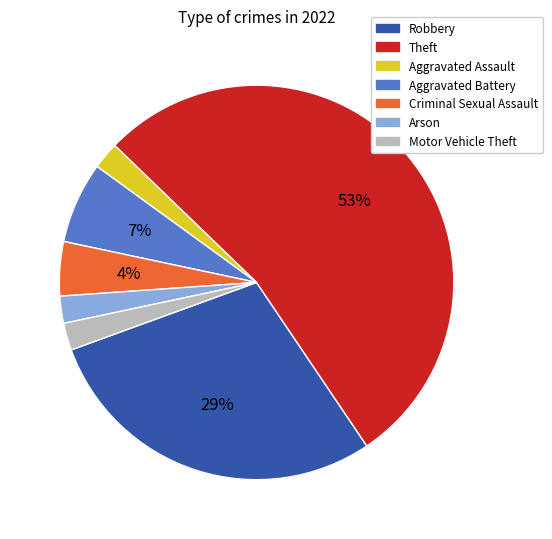

Is it true that Criminal Sexual Assault is 18% of the pie?

False